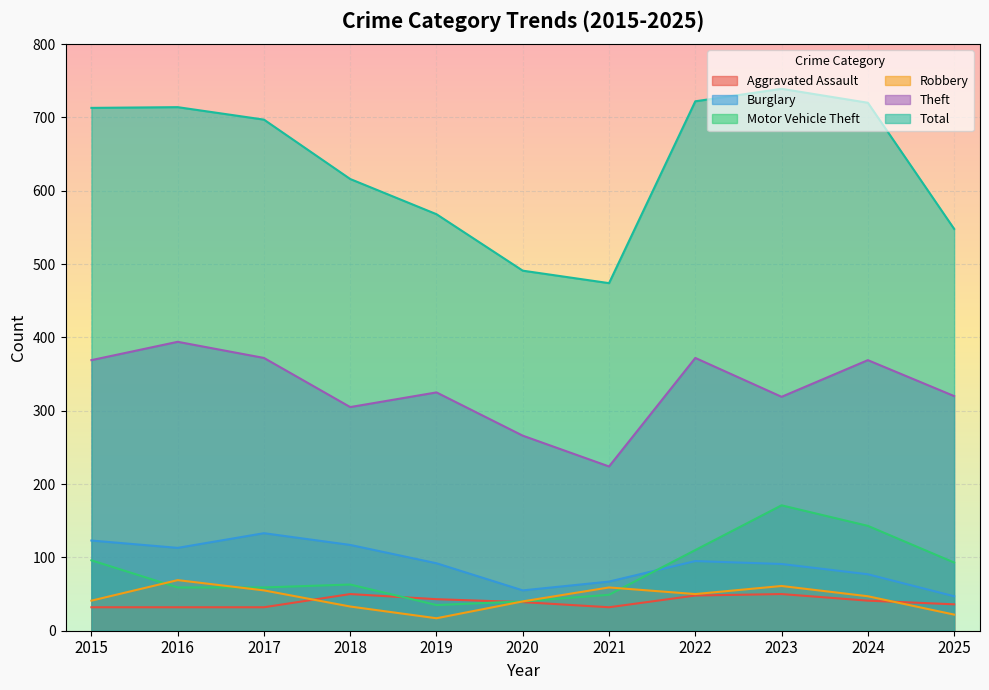

In Theft, how many points are higher than both neighbors (excluding endpoints)?

4